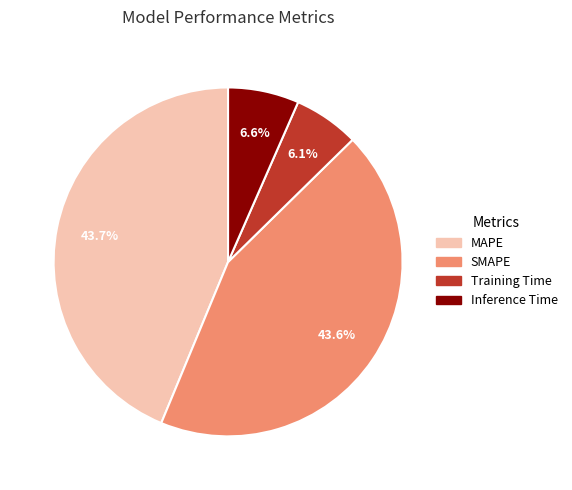

What percentage is the MAPE slice, to the nearest percent?

44%